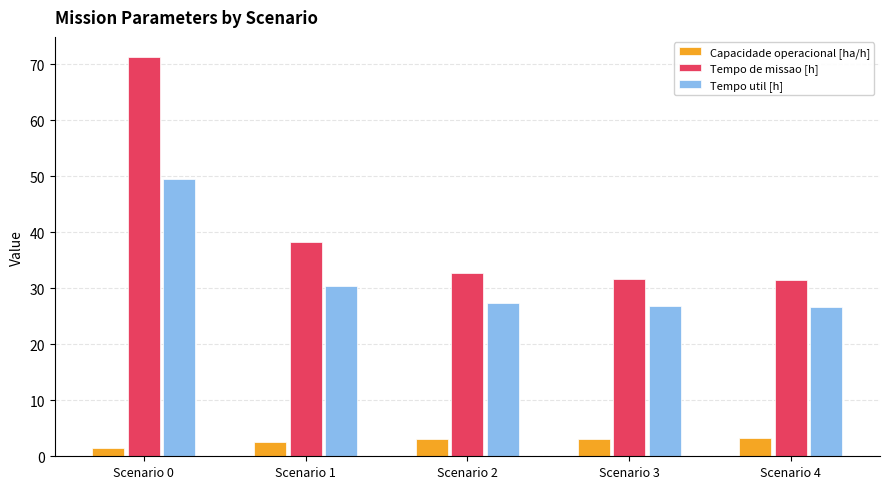

True or false: Tempo util [h] has a value of 26.7 at Scenario 4.

True